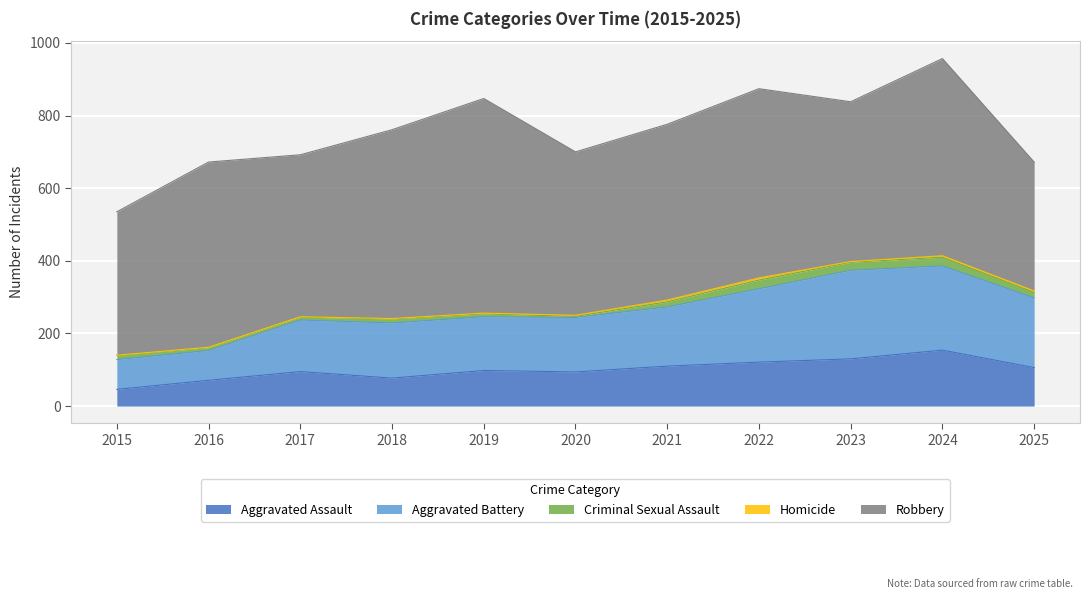

What is the lowest value of the Aggravated Assault series?

46